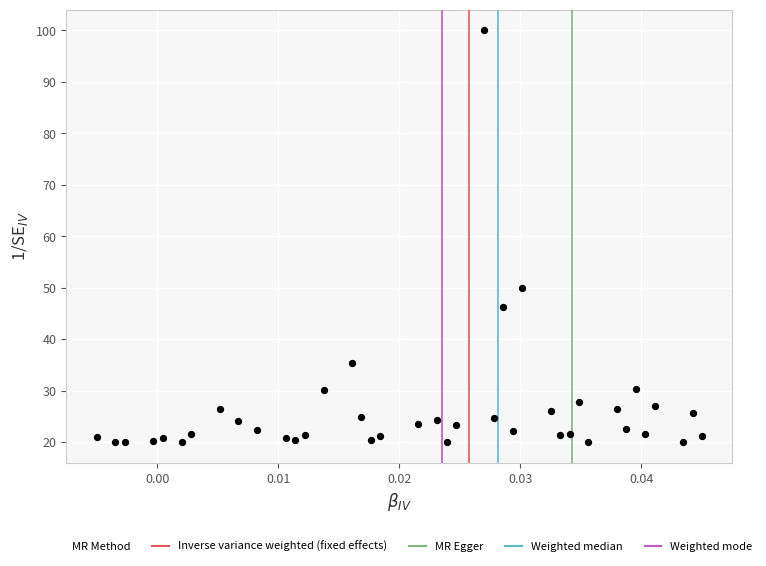

What is the range of Y values (max minus min)?

80.0